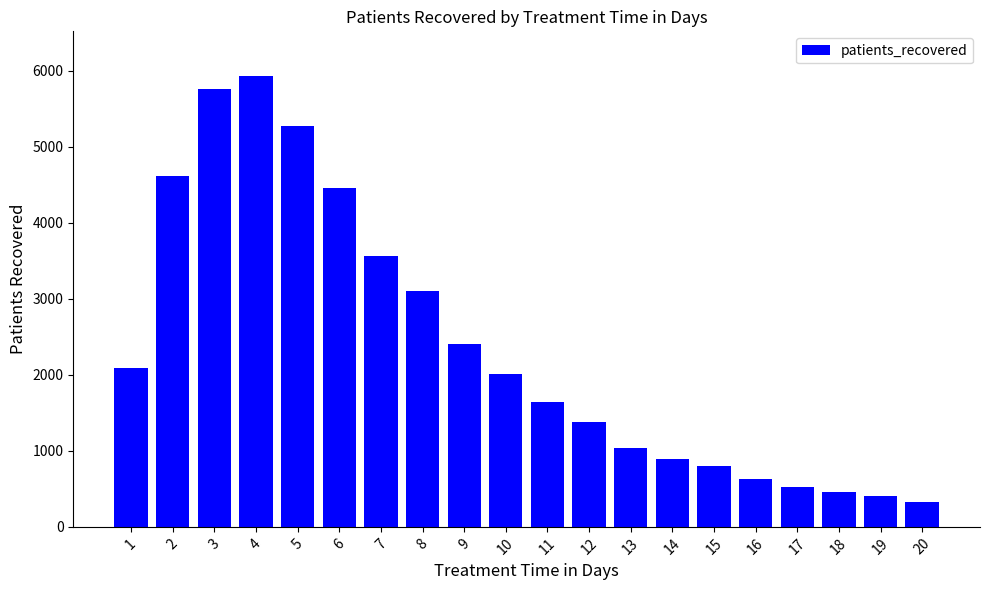

What is the difference between the second highest and minimum values?

5430